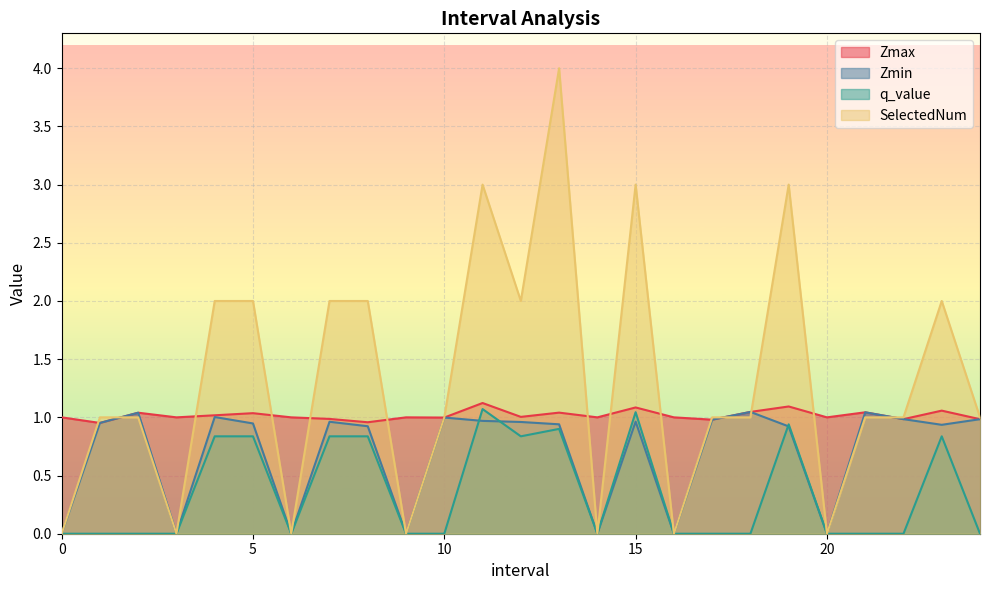

Where does the SelectedNum series first go above 1?

4.0